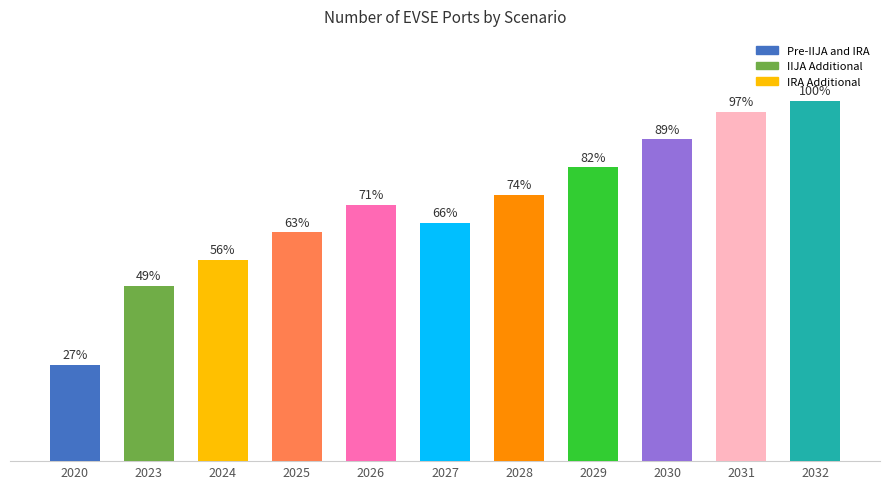

Are the bars horizontal?

No